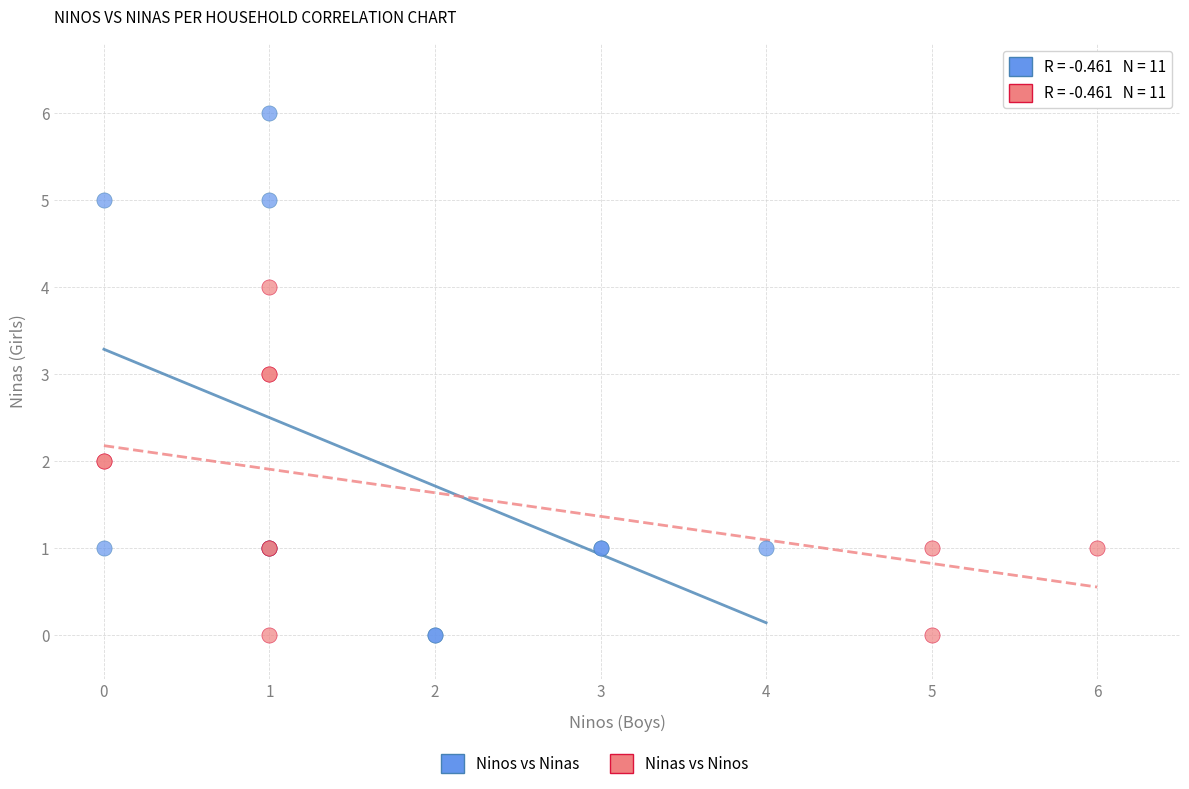

Which series has the widest spread of Y values?

Ninos vs Ninas